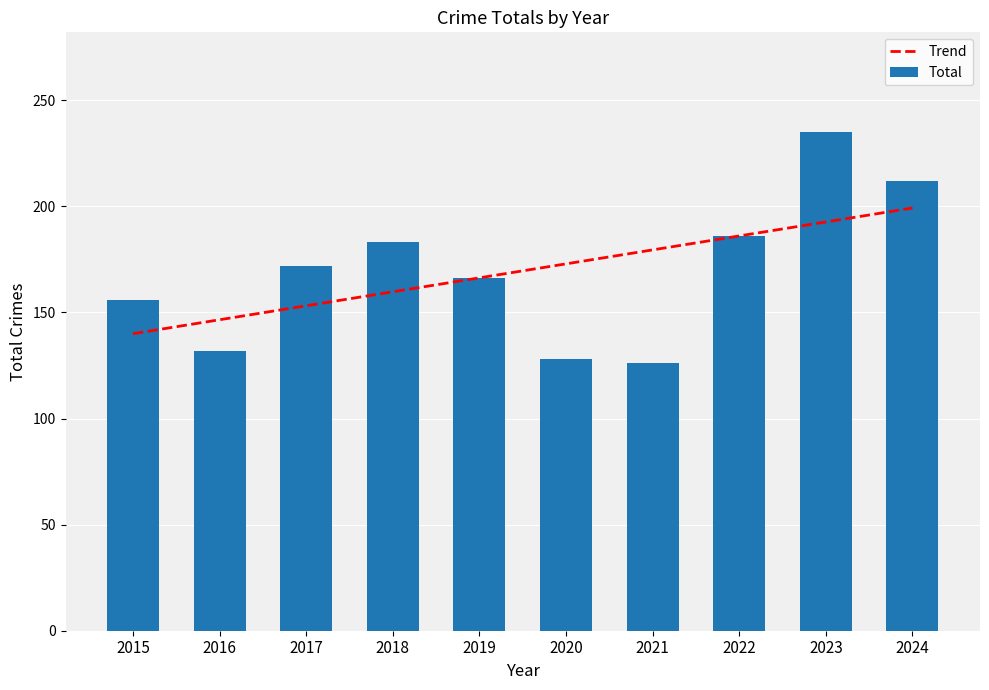

Reading right to left, transcribe all the data shown in this chart.

Trend: 2024=199.2	2023=192.6	2022=186.1	2021=179.5	2020=172.9	2019=166.3	2018=159.7	2017=153.1	2016=146.6	2015=140.0
Total: 2024=212.0	2023=235.0	2022=186.0	2021=126.0	2020=128.0	2019=166.0	2018=183.0	2017=172.0	2016=132.0	2015=156.0